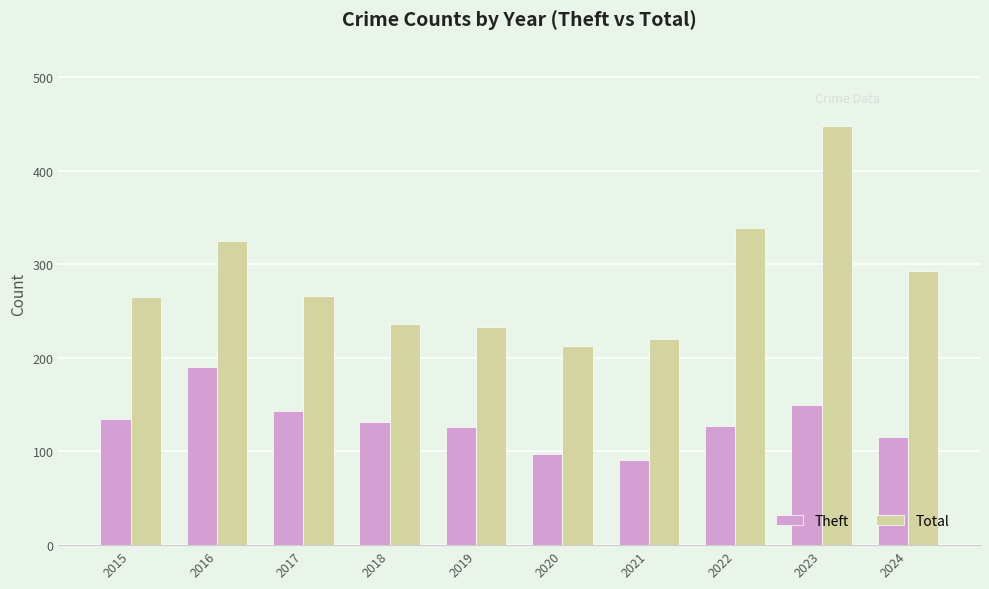

How many series are shown in this chart?

2